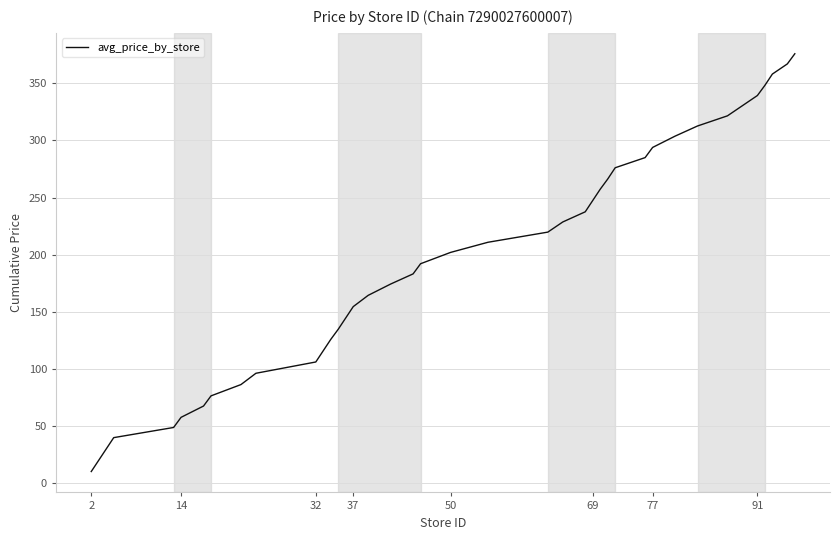

What is the difference between the maximum and minimum values?

366.1